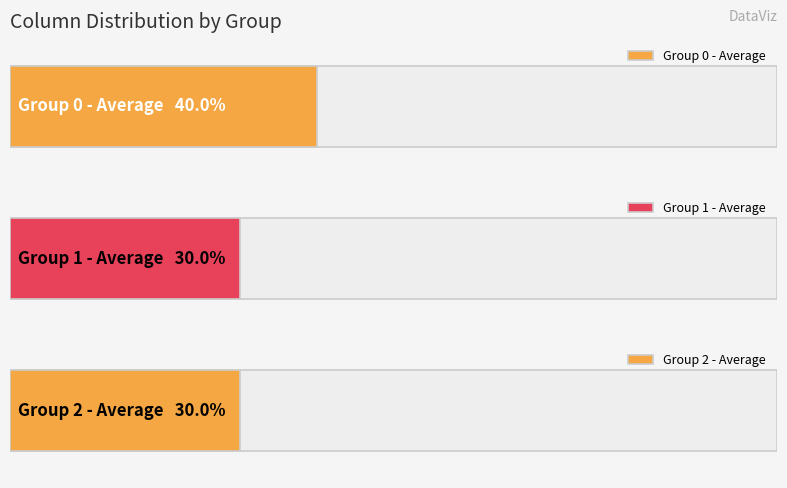

The value of 1 at 10 is 1. True or false?

False